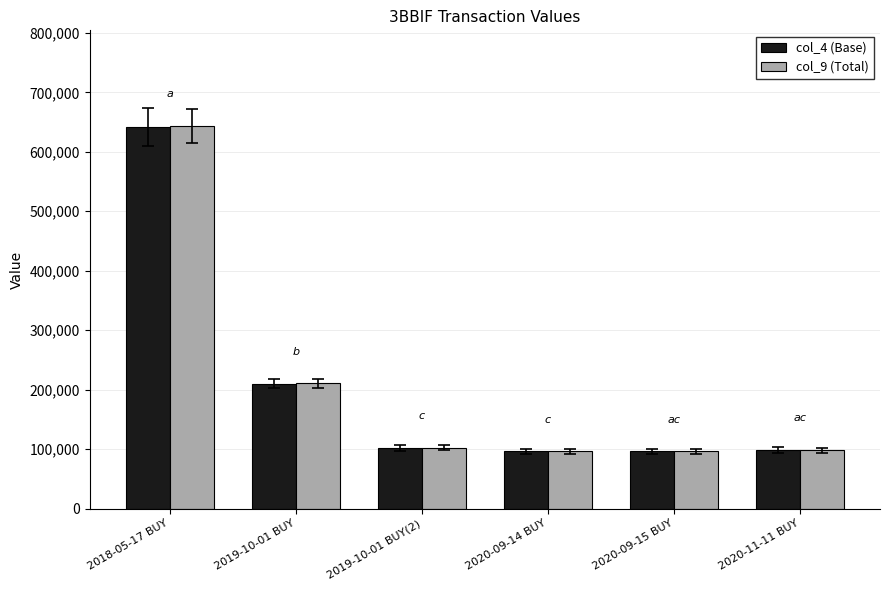

What is the difference between the maximum and minimum values in the col_4 (Base) series?

546000.0